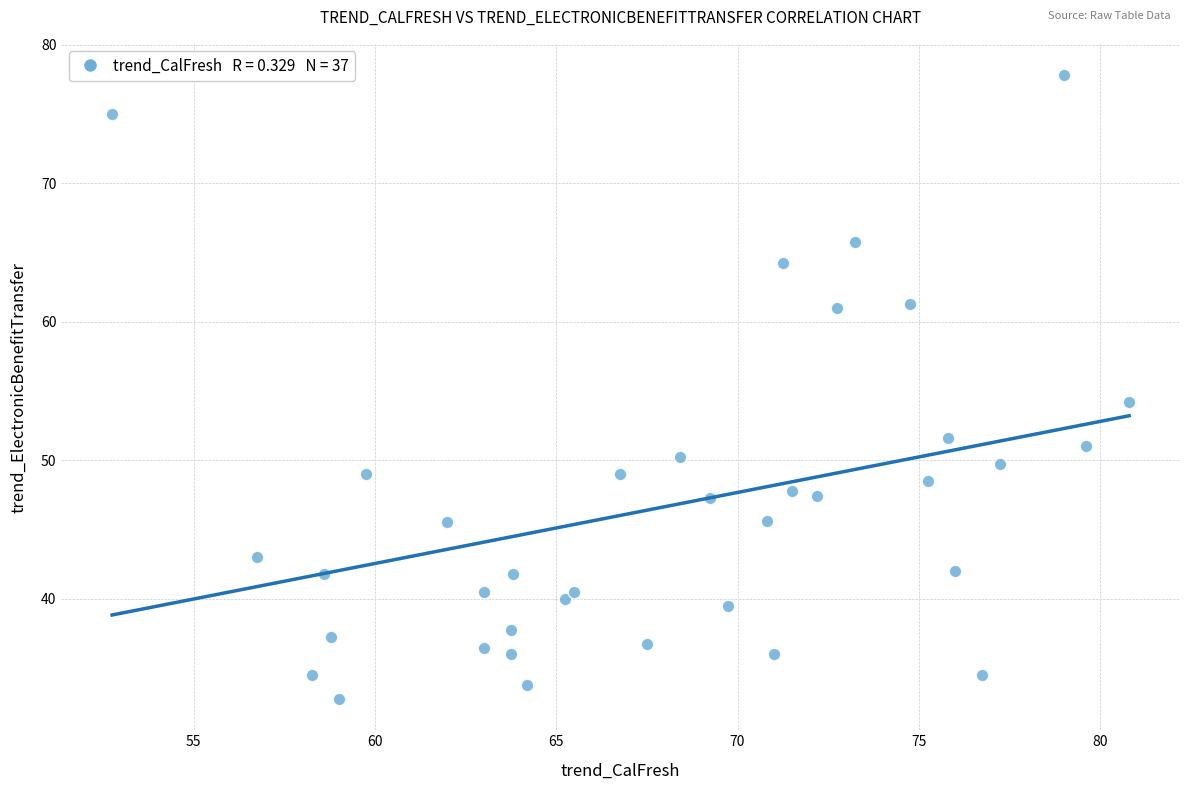

What Y value in the scatter plot is closest to 55?

54.2